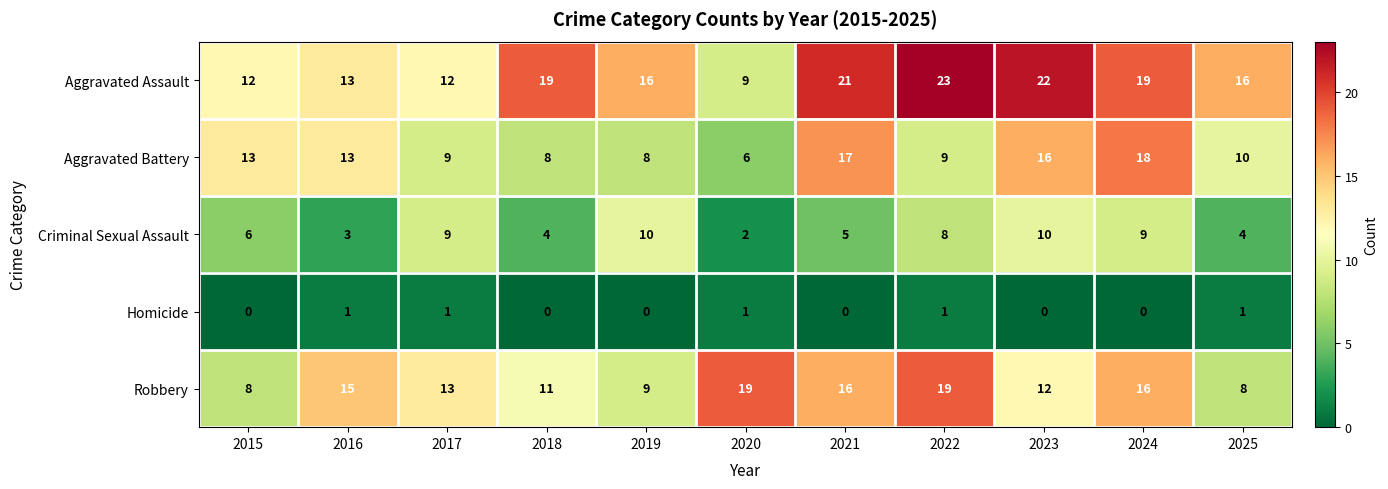

At how many categories does at least one series exceed 6?

11